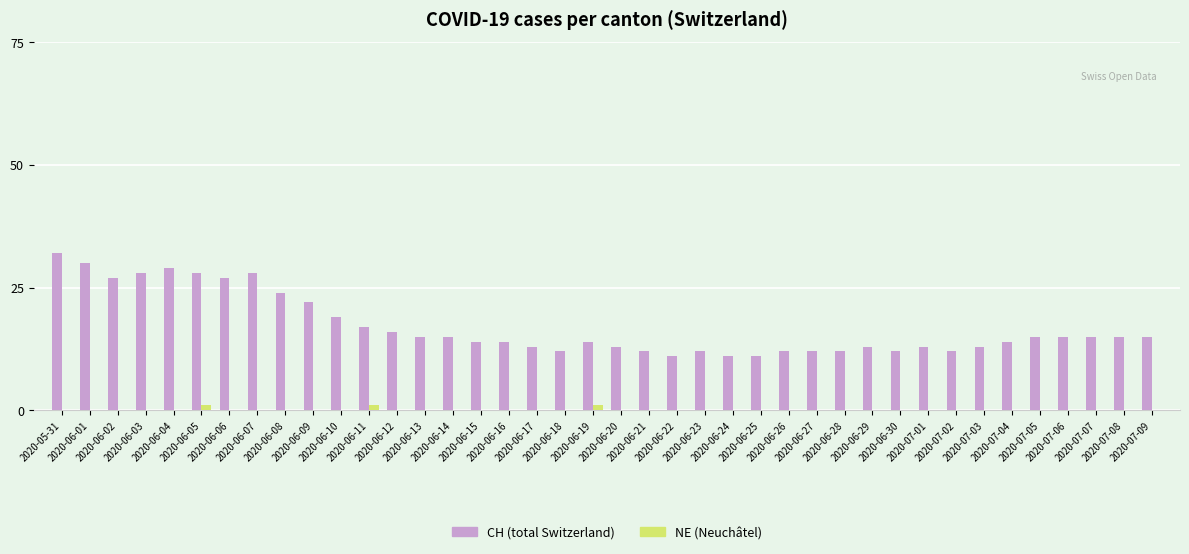

What is the sum of all NE (Neuchâtel) values?

3